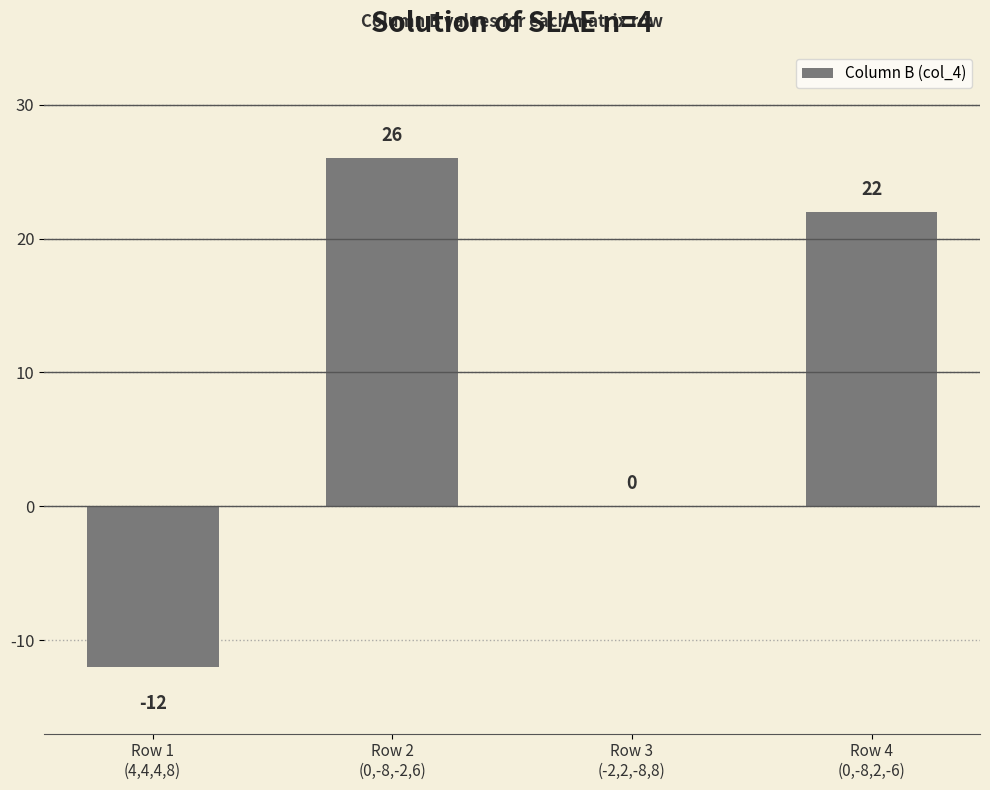

Which has a higher value, Row 4
(0,-8,2,-6) or Row 1
(4,4,4,8)?

Row 4
(0,-8,2,-6)